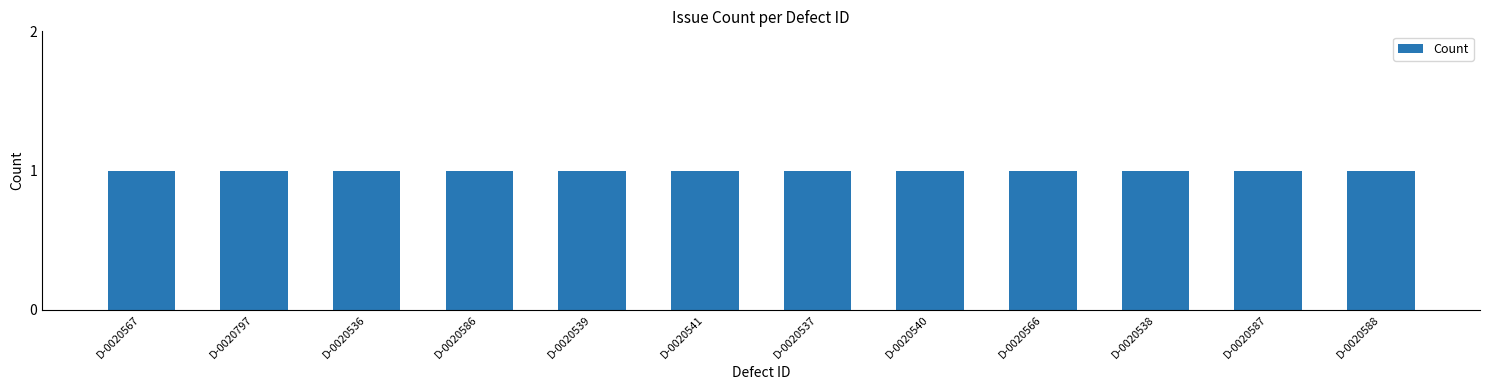

How many data points does each series have?

12